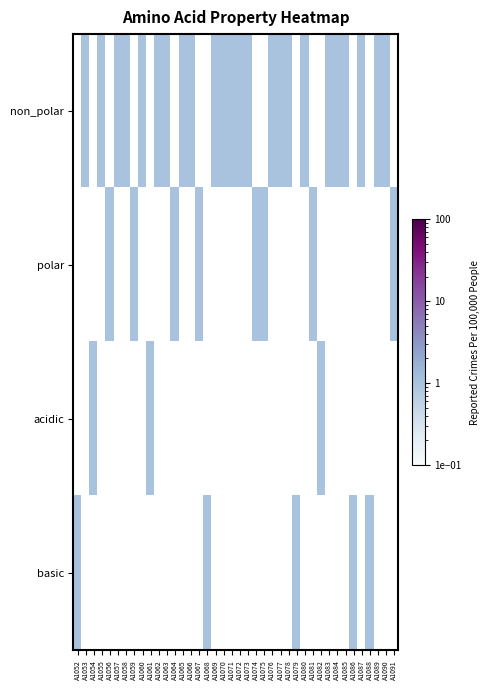

Which label corresponds to the largest value in the chart?

A1053